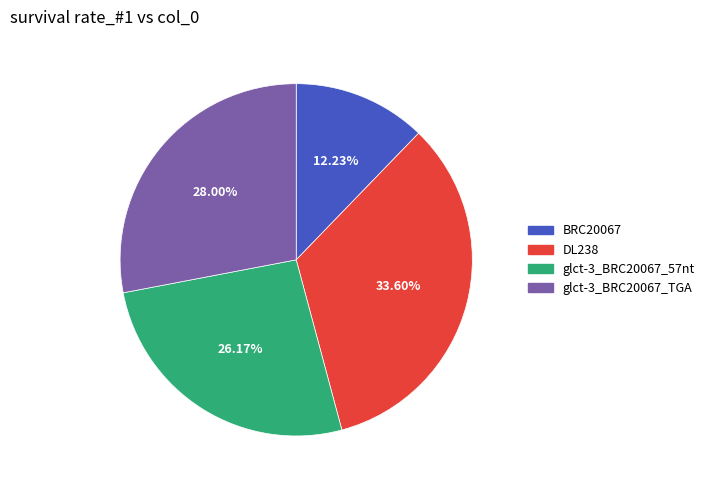

The BRC20067 slice represents 12% of the pie. True or false?

True